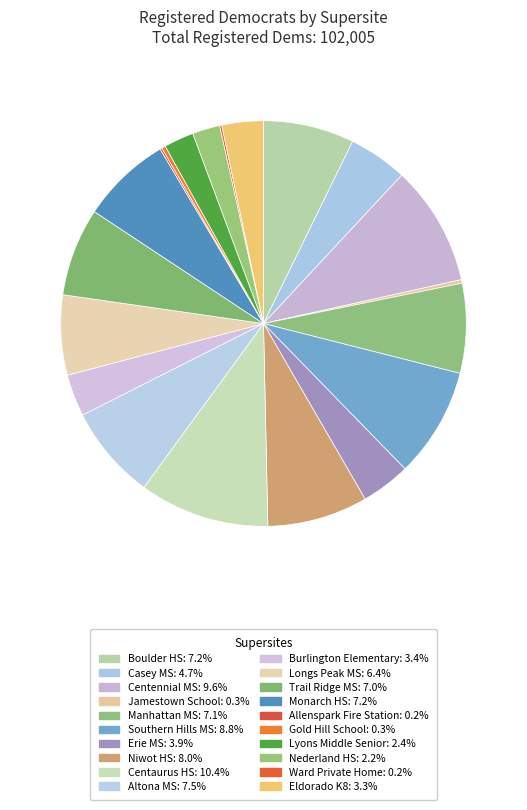

How much of the chart is everything except Eldorado K8?

96.7%